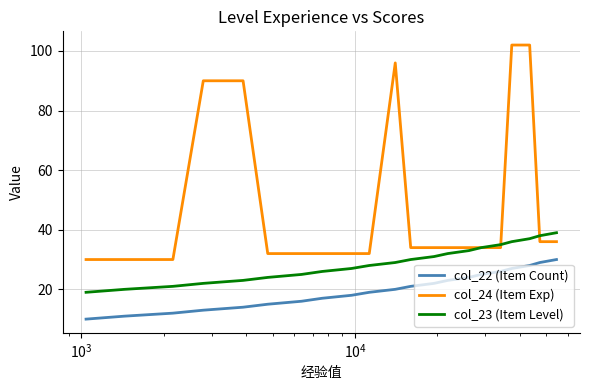

Reading left to right, extract all data points from this chart.

col_22 (Item Count): 10	11	12	13	14	15	16	17	18	19	20	21	22	23	24	25	26	27	28	29	30
col_24 (Item Exp): 30	30	30	90	90	32	32	32	32	32	96	34	34	34	34	34	34	102	102	36	36
col_23 (Item Level): 19	20	21	22	23	24	25	26	27	28	29	30	31	32	33	34	35	36	37	38	39